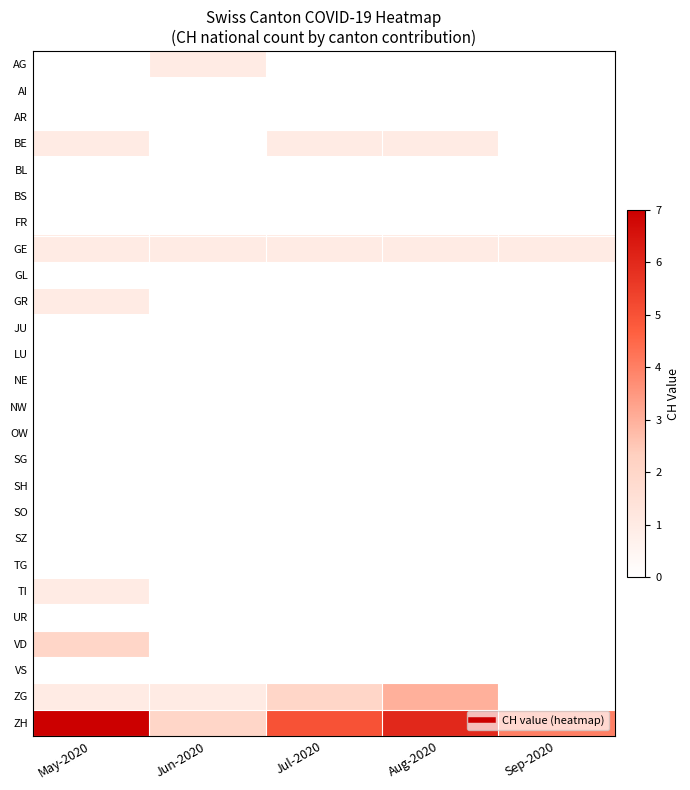

Reading left to right, list all the values displayed in this chart.

AG: May-2020=0	Jun-2020=1	Jul-2020=0	Aug-2020=0	Sep-2020=0
AI: May-2020=0	Jun-2020=0	Jul-2020=0	Aug-2020=0	Sep-2020=0
AR: May-2020=0	Jun-2020=0	Jul-2020=0	Aug-2020=0	Sep-2020=0
BE: May-2020=1	Jun-2020=0	Jul-2020=1	Aug-2020=1	Sep-2020=0
BL: May-2020=0	Jun-2020=0	Jul-2020=0	Aug-2020=0	Sep-2020=0
BS: May-2020=0	Jun-2020=0	Jul-2020=0	Aug-2020=0	Sep-2020=0
FR: May-2020=0	Jun-2020=0	Jul-2020=0	Aug-2020=0	Sep-2020=0
GE: May-2020=1	Jun-2020=1	Jul-2020=1	Aug-2020=1	Sep-2020=1
GL: May-2020=0	Jun-2020=0	Jul-2020=0	Aug-2020=0	Sep-2020=0
GR: May-2020=1	Jun-2020=0	Jul-2020=0	Aug-2020=0	Sep-2020=0
JU: May-2020=0	Jun-2020=0	Jul-2020=0	Aug-2020=0	Sep-2020=0
LU: May-2020=0	Jun-2020=0	Jul-2020=0	Aug-2020=0	Sep-2020=0
NE: May-2020=0	Jun-2020=0	Jul-2020=0	Aug-2020=0	Sep-2020=0
NW: May-2020=0	Jun-2020=0	Jul-2020=0	Aug-2020=0	Sep-2020=0
OW: May-2020=0	Jun-2020=0	Jul-2020=0	Aug-2020=0	Sep-2020=0
SG: May-2020=0	Jun-2020=0	Jul-2020=0	Aug-2020=0	Sep-2020=0
SH: May-2020=0	Jun-2020=0	Jul-2020=0	Aug-2020=0	Sep-2020=0
SO: May-2020=0	Jun-2020=0	Jul-2020=0	Aug-2020=0	Sep-2020=0
SZ: May-2020=0	Jun-2020=0	Jul-2020=0	Aug-2020=0	Sep-2020=0
TG: May-2020=0	Jun-2020=0	Jul-2020=0	Aug-2020=0	Sep-2020=0
TI: May-2020=1	Jun-2020=0	Jul-2020=0	Aug-2020=0	Sep-2020=0
UR: May-2020=0	Jun-2020=0	Jul-2020=0	Aug-2020=0	Sep-2020=0
VD: May-2020=2	Jun-2020=0	Jul-2020=0	Aug-2020=0	Sep-2020=0
VS: May-2020=0	Jun-2020=0	Jul-2020=0	Aug-2020=0	Sep-2020=0
ZG: May-2020=1	Jun-2020=1	Jul-2020=2	Aug-2020=3	Sep-2020=0
ZH: May-2020=7	Jun-2020=2	Jul-2020=5	Aug-2020=6	Sep-2020=4